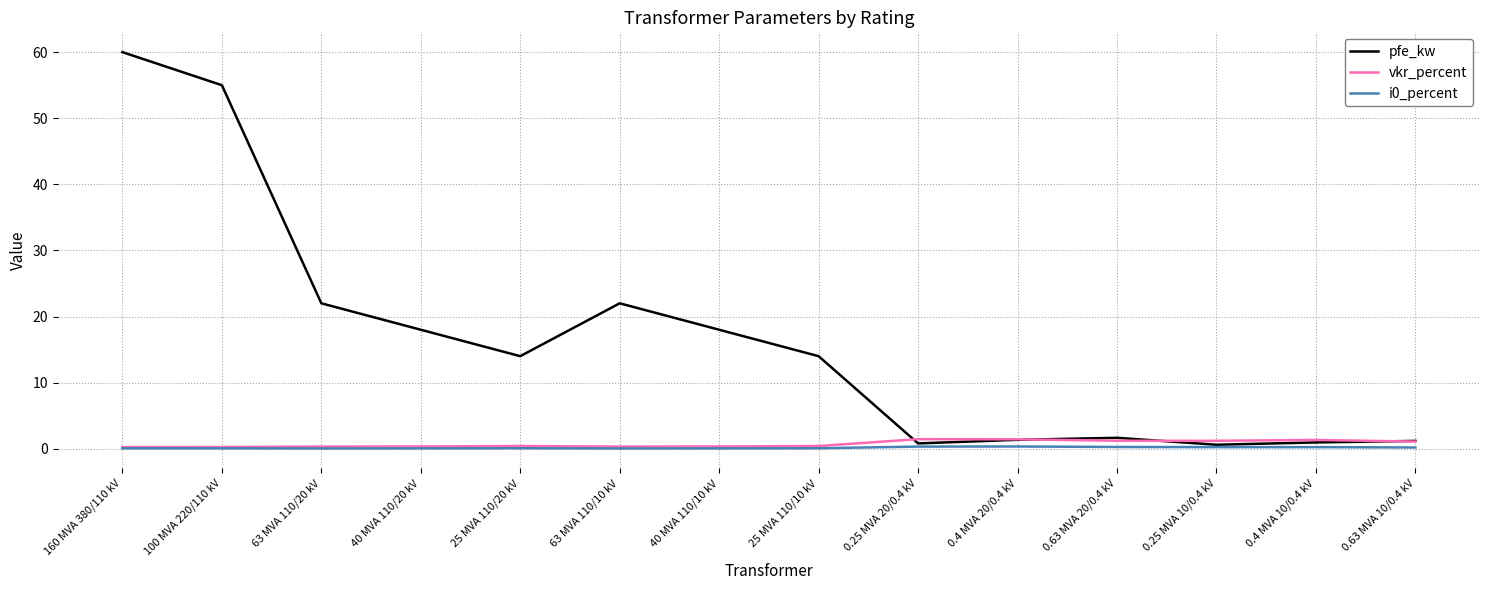

What is the highest value of the vkr_percent series?

1.4